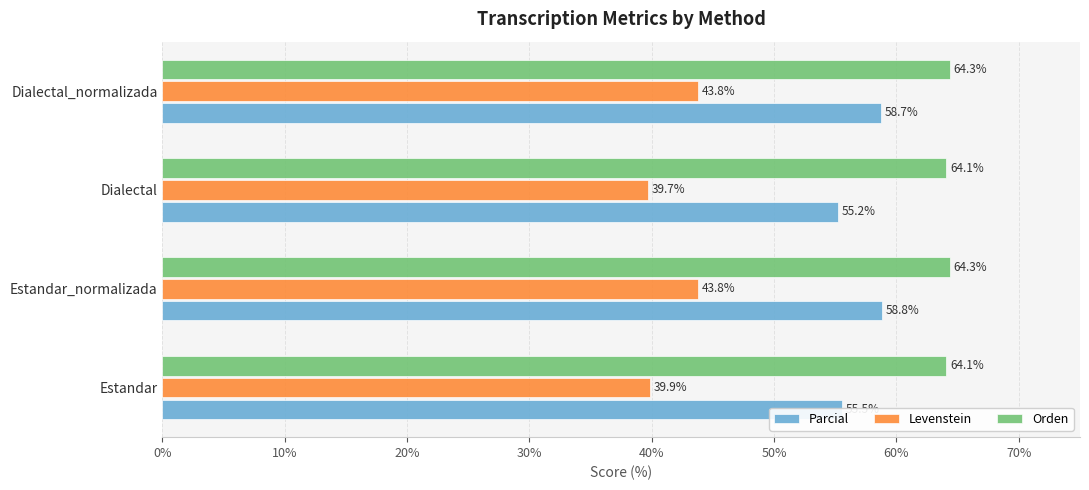

Rank the series at Dialectal from highest to lowest value.

Orden, Parcial, Levenstein